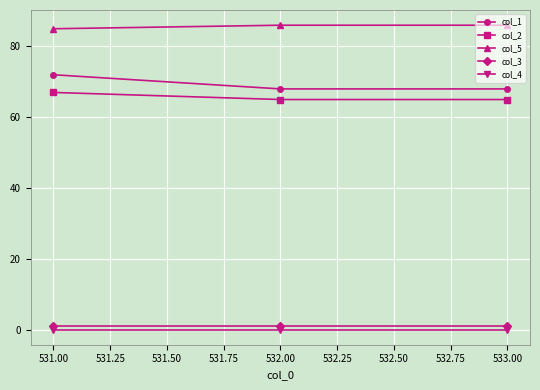

Count the number of categories in the chart.

3